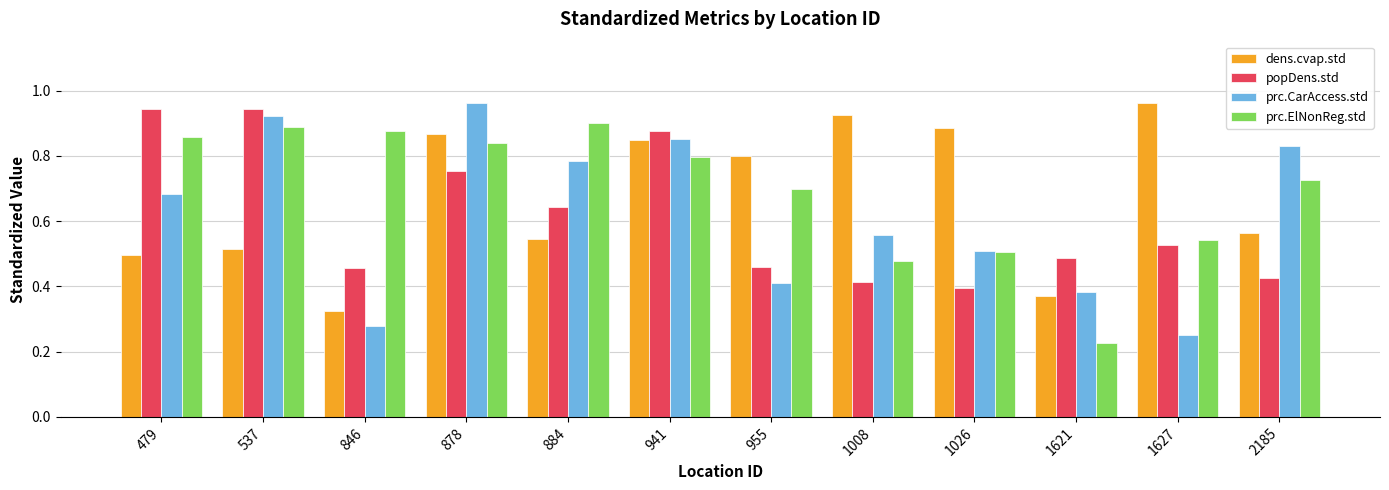

Where is prc.CarAccess.std nearest to the value 0?

1627